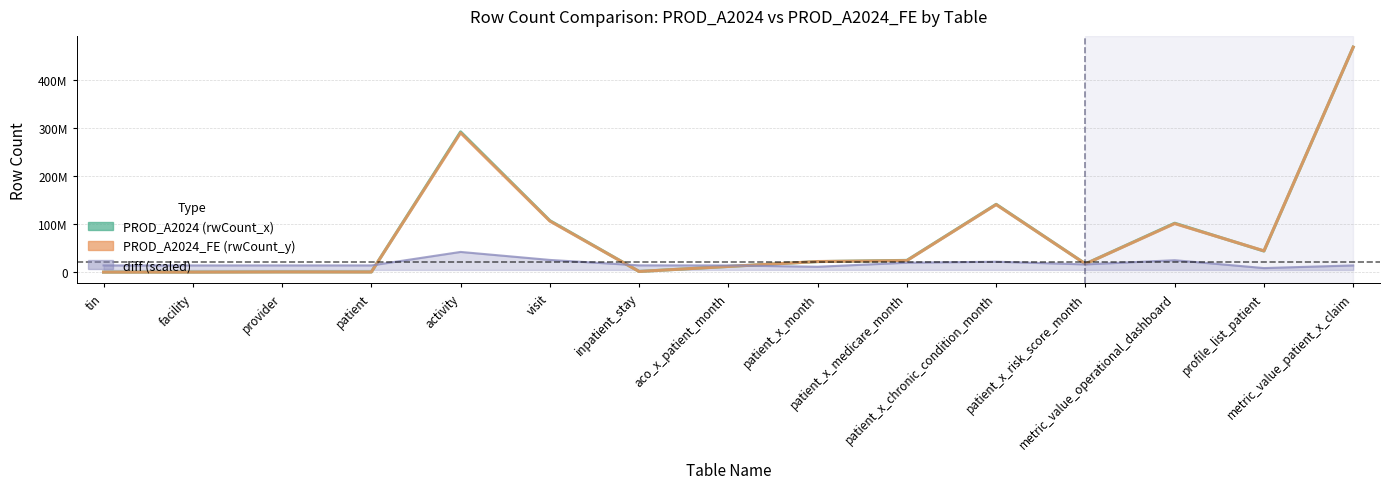

Count the number of categories in the chart.

15